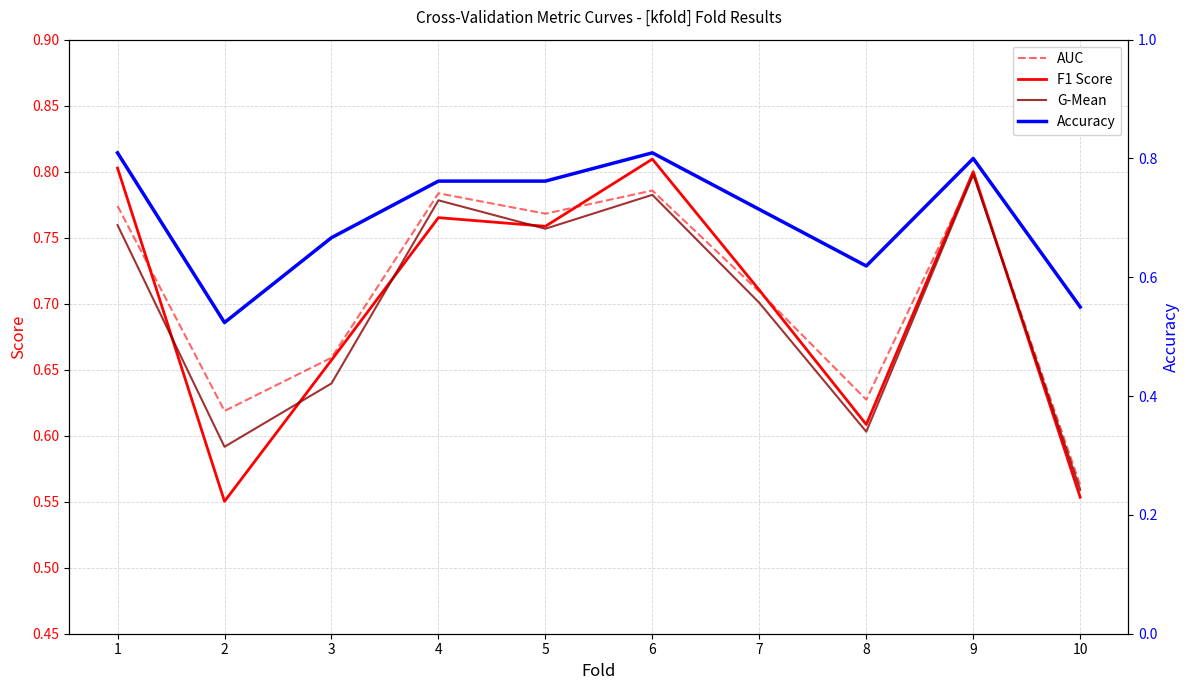

Reading right to left, extract all data points from this chart.

AUC: 0.6	0.8	0.6	0.7	0.8	0.8	0.8	0.7	0.6	0.8
F1 Score: 0.6	0.8	0.6	0.7	0.8	0.8	0.8	0.7	0.6	0.8
G-Mean: 0.6	0.8	0.6	0.7	0.8	0.8	0.8	0.6	0.6	0.8
Accuracy: 0.6	0.8	0.6	0.7	0.8	0.8	0.8	0.7	0.5	0.8